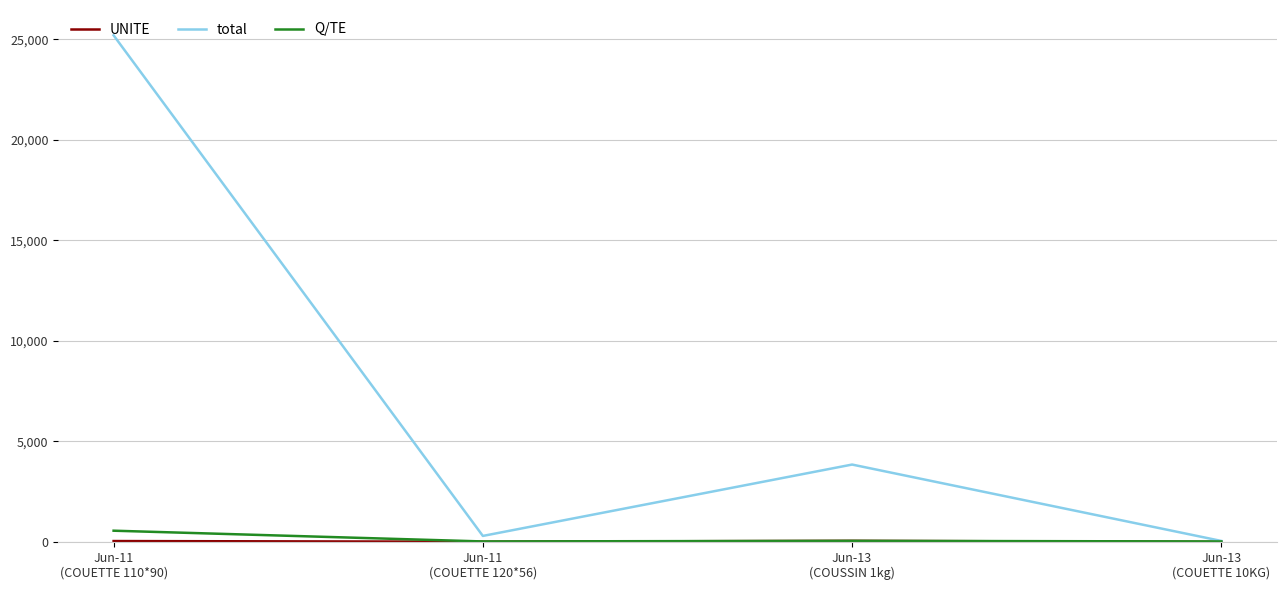

Which series has the largest range (max minus min)?

total